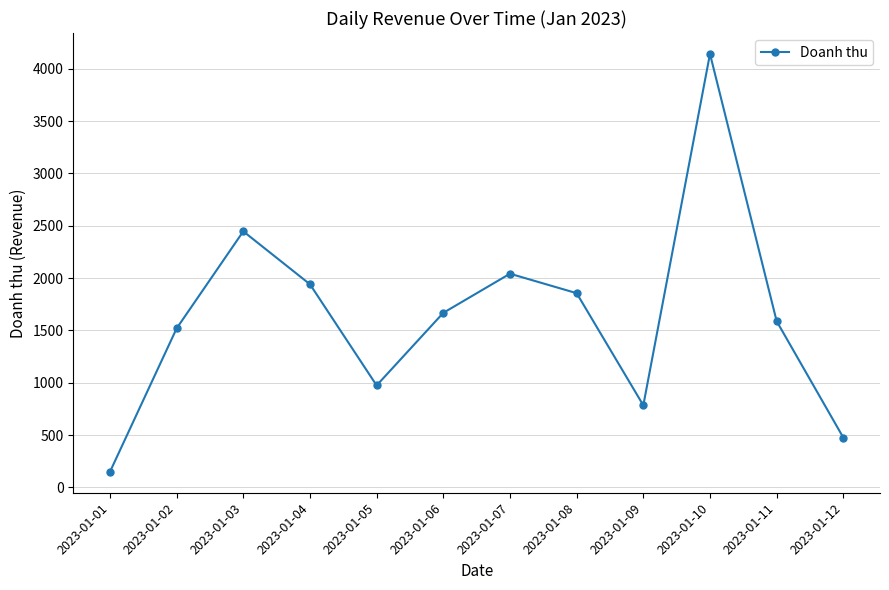

Reading right to left, transcribe all the data shown in this chart.

475	1588	4143	784	1856	2042	1668	974	1941	2447	1519	148